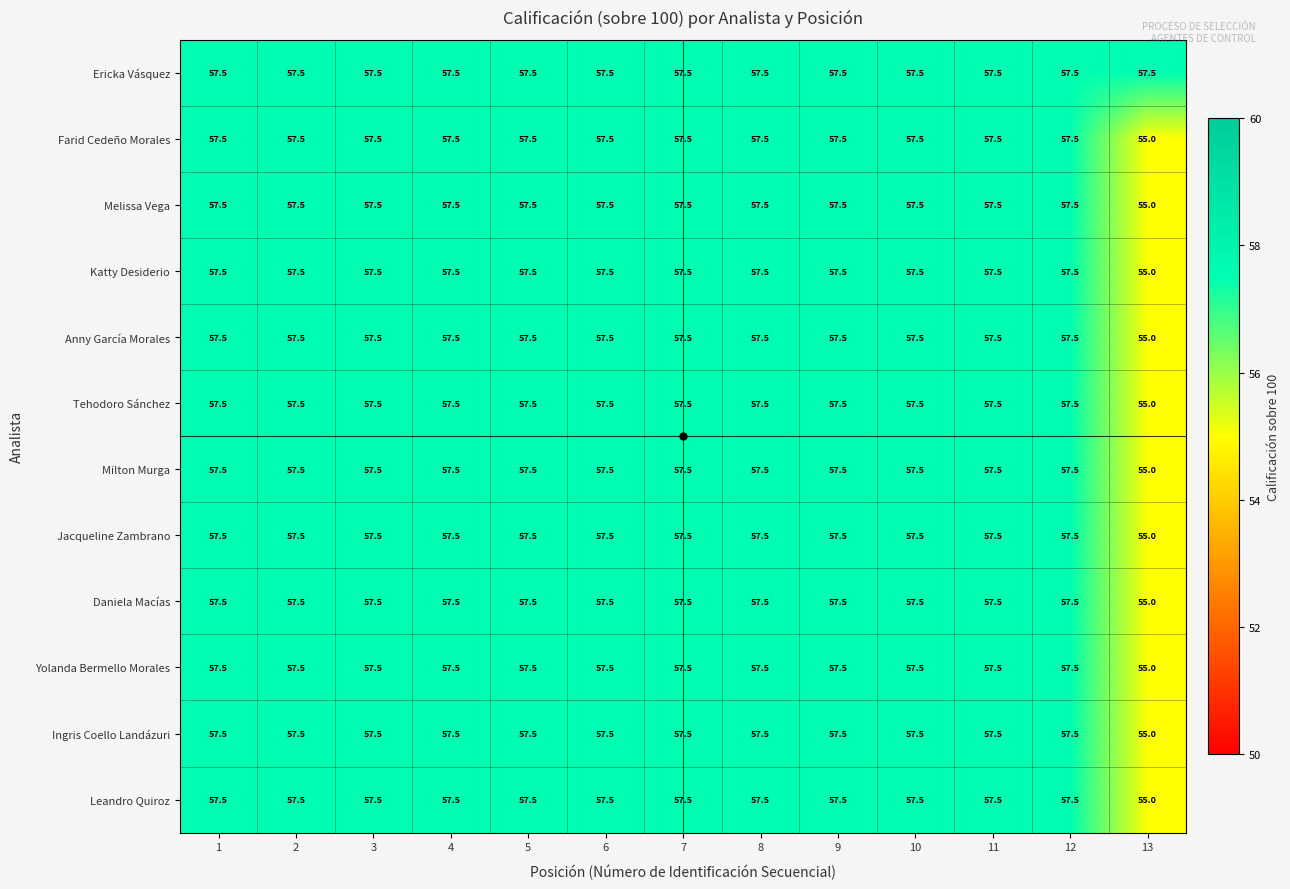

Which series has the largest total across all categories?

Ericka Vásquez